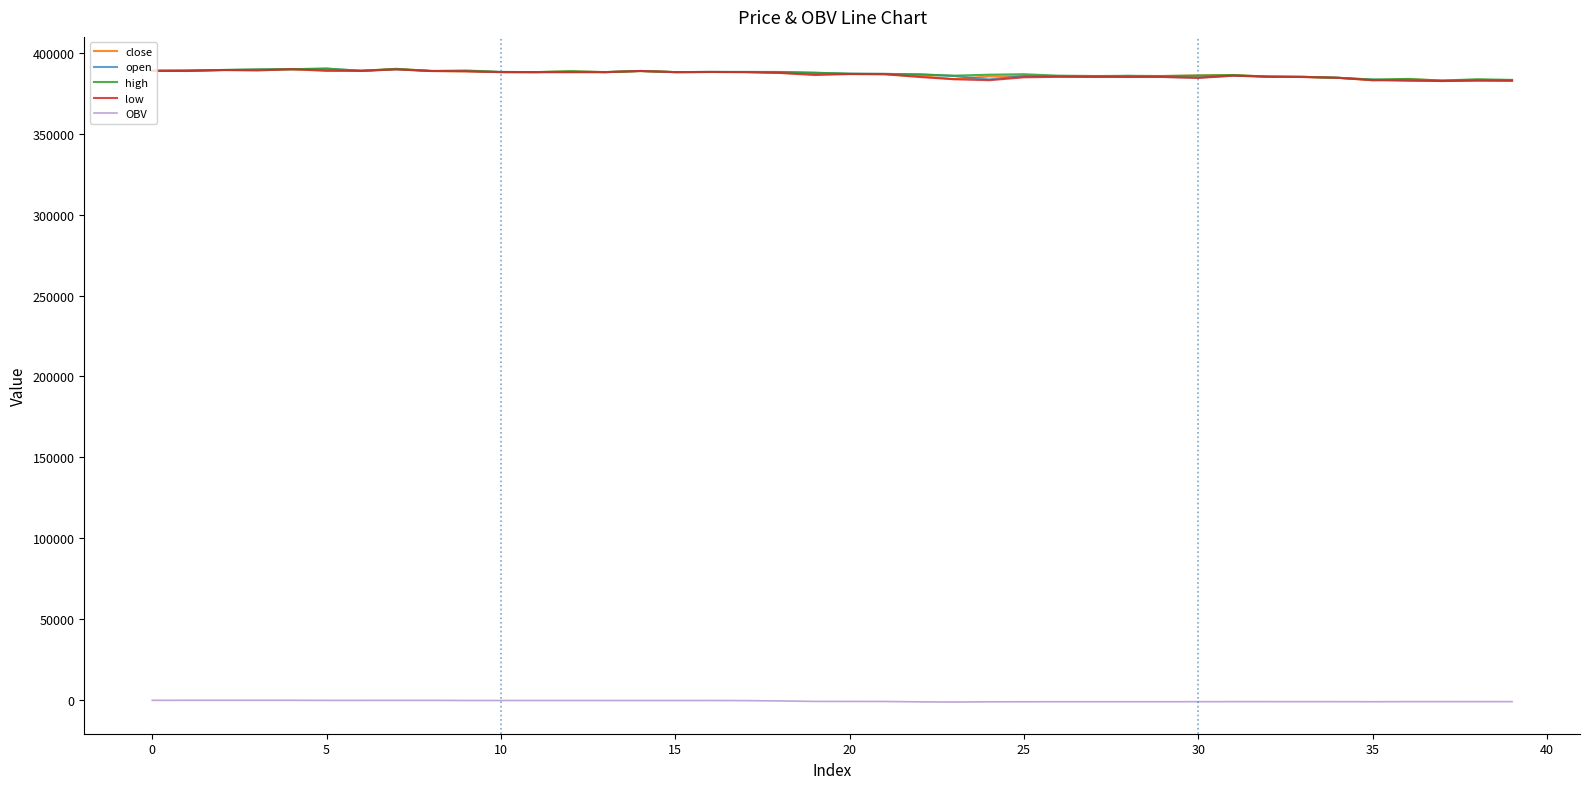

How many lines are shown in the chart?

5